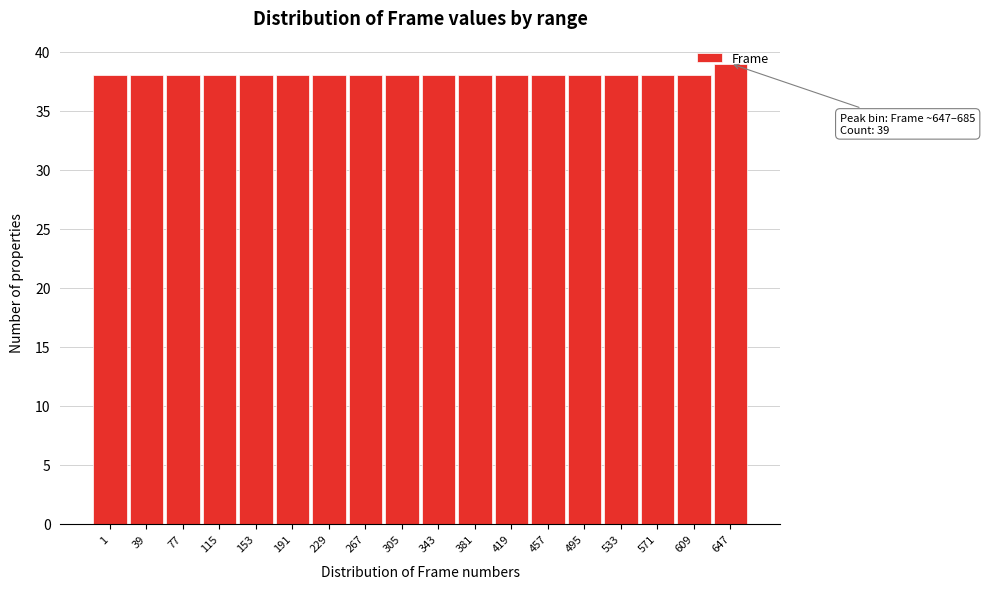

Read the value at 267.

38